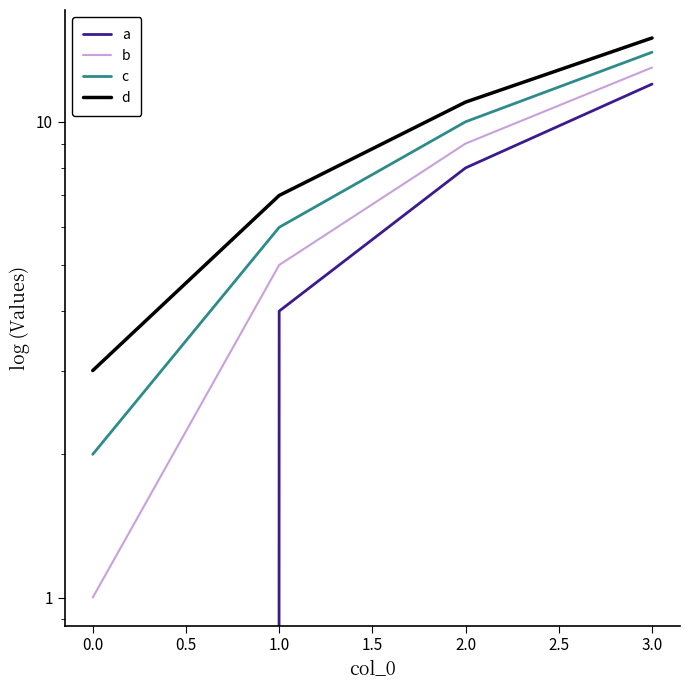

True or false: c and d cross at least once.

False